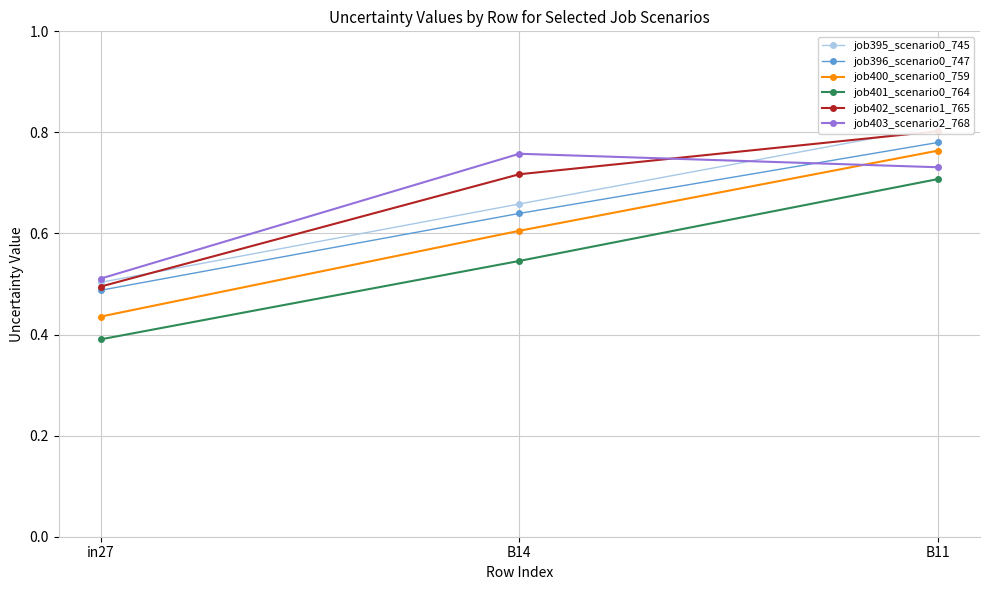

What is the label of the 3rd point from the right?

in27